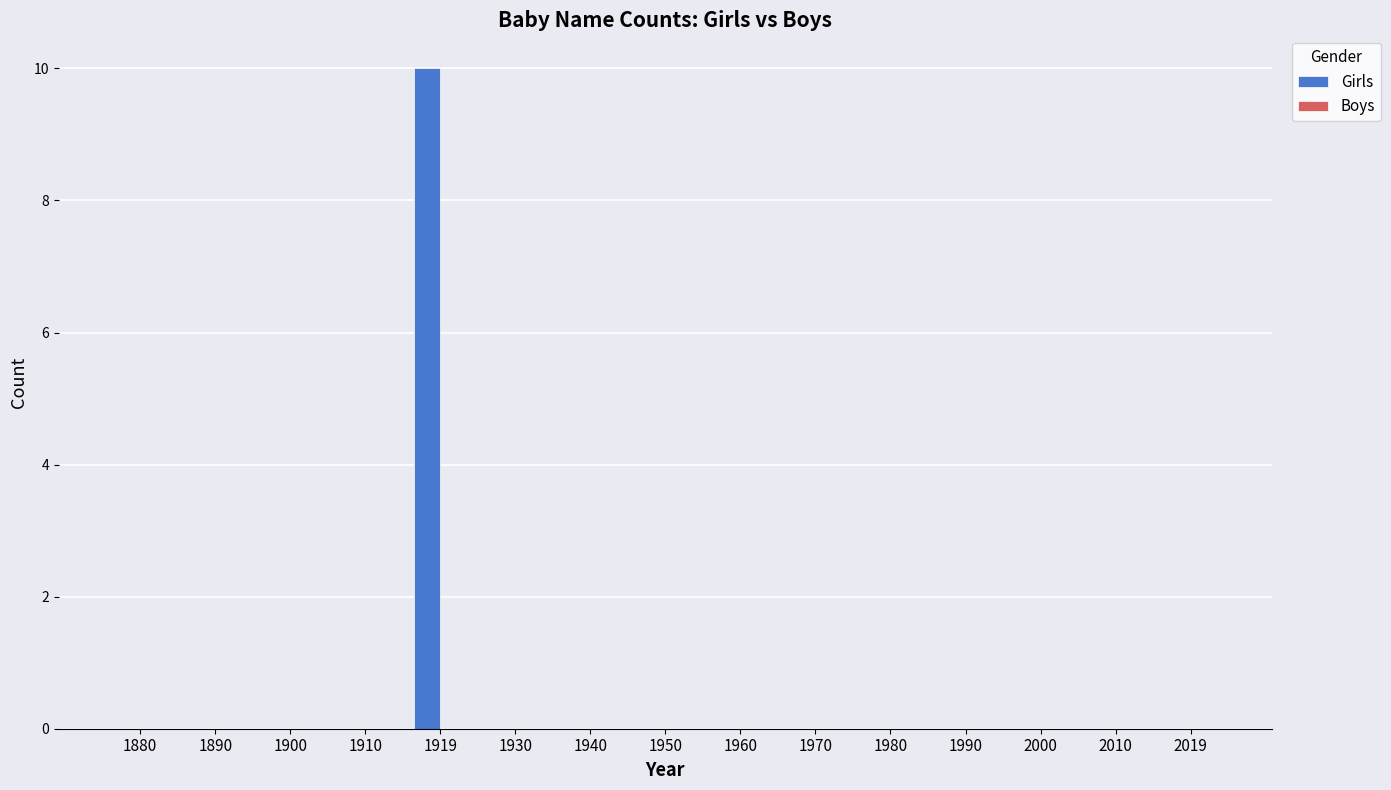

What is the sum of the values at 1919 and 1900?

10